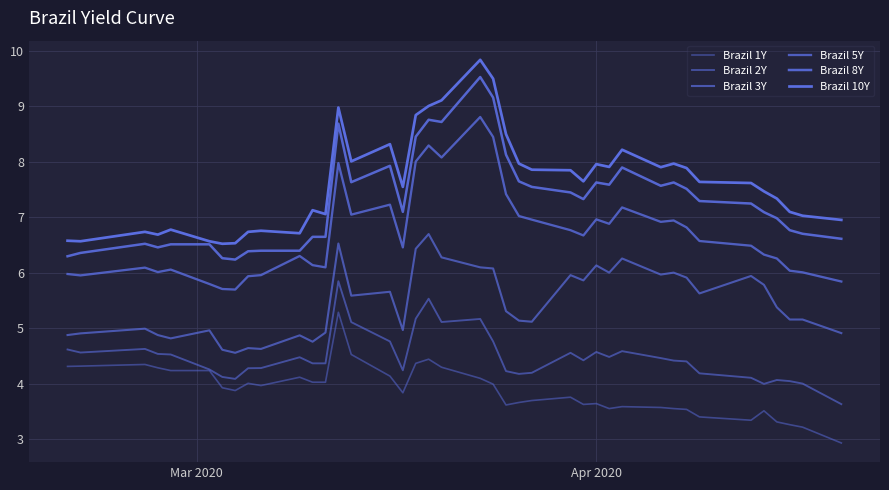

Is this an area chart (filled region under the line)?

No